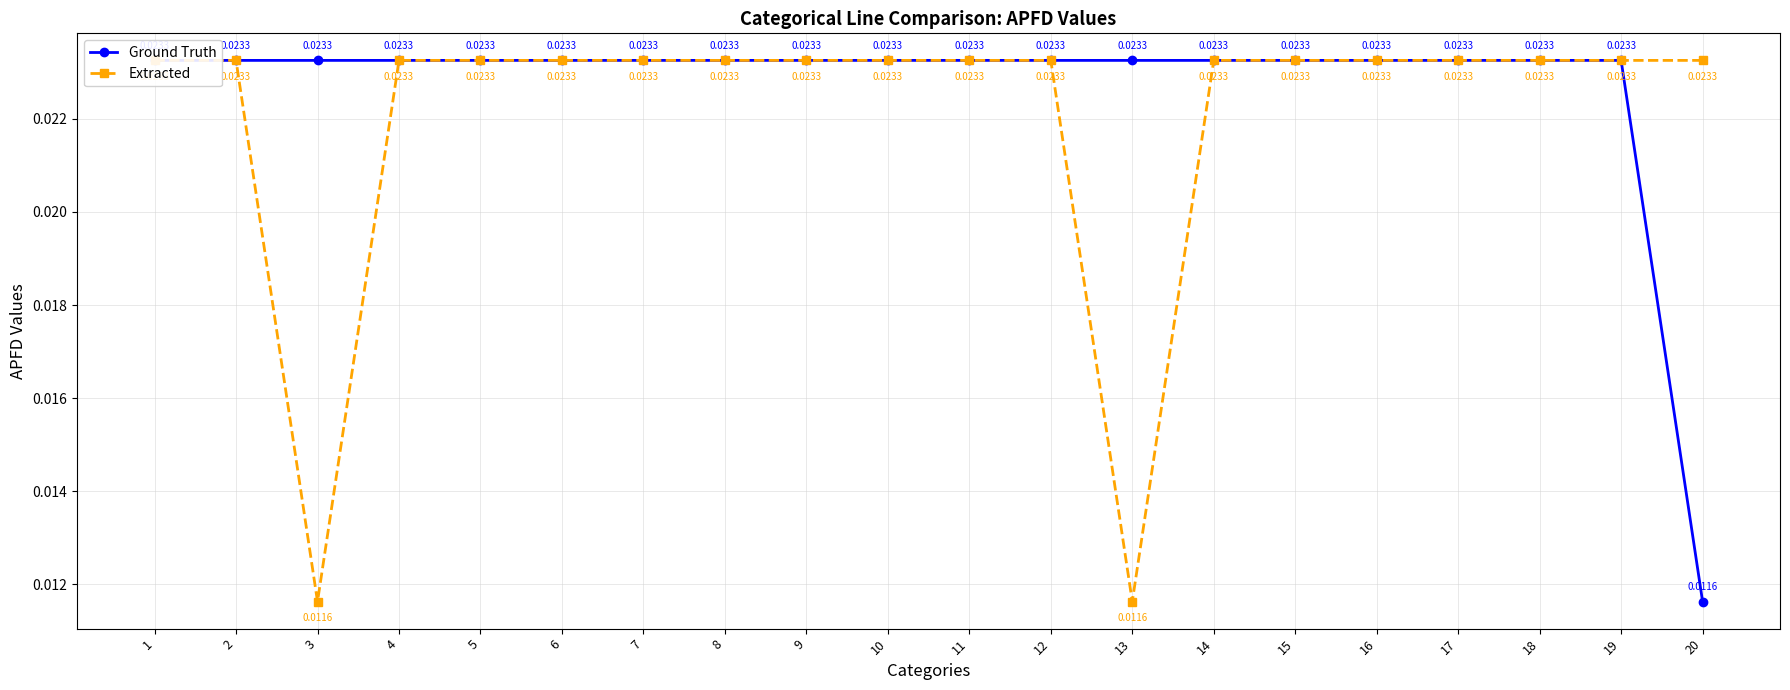

How many Extracted values are between 0 and 1?

20